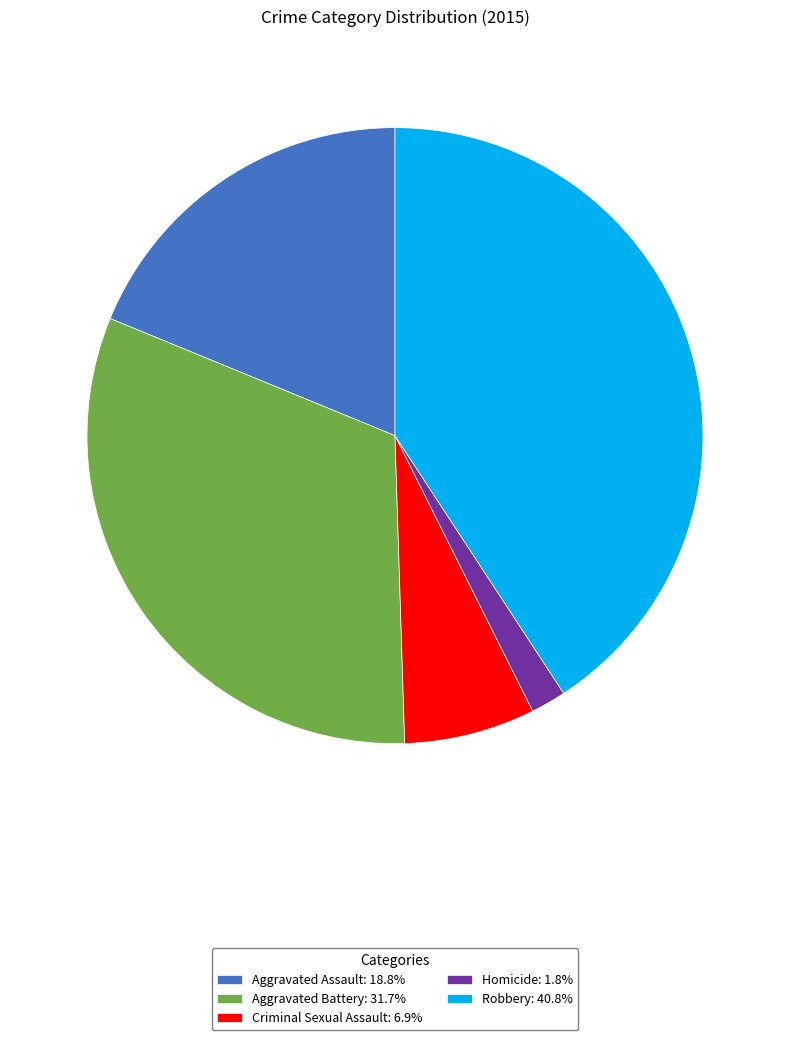

Does Aggravated Battery represent more than half of the total?

No